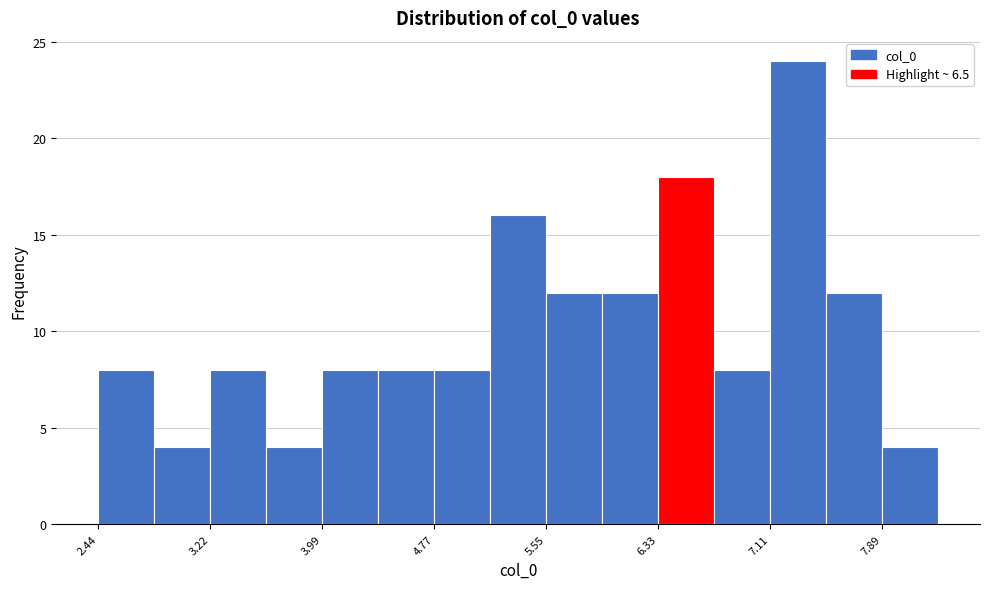

Around what value on the x-axis is the tallest bar? Give the approximate position of its centre, as read against the axis.

7.3